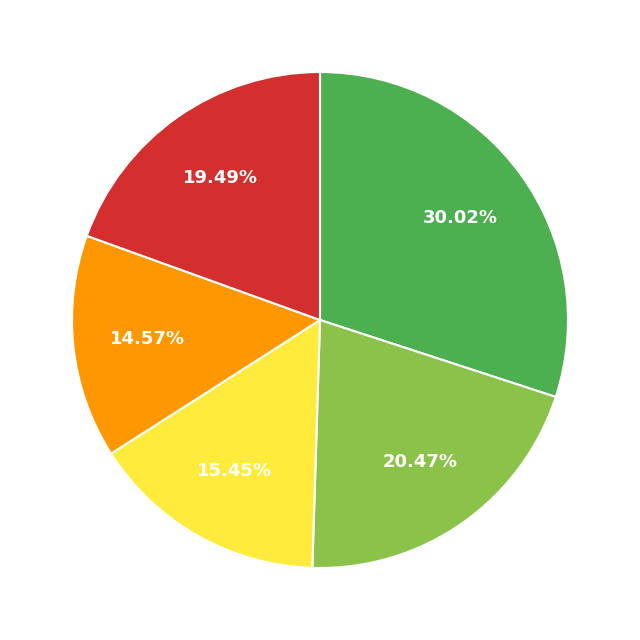

Is there any slice that represents more than half of the pie?

No